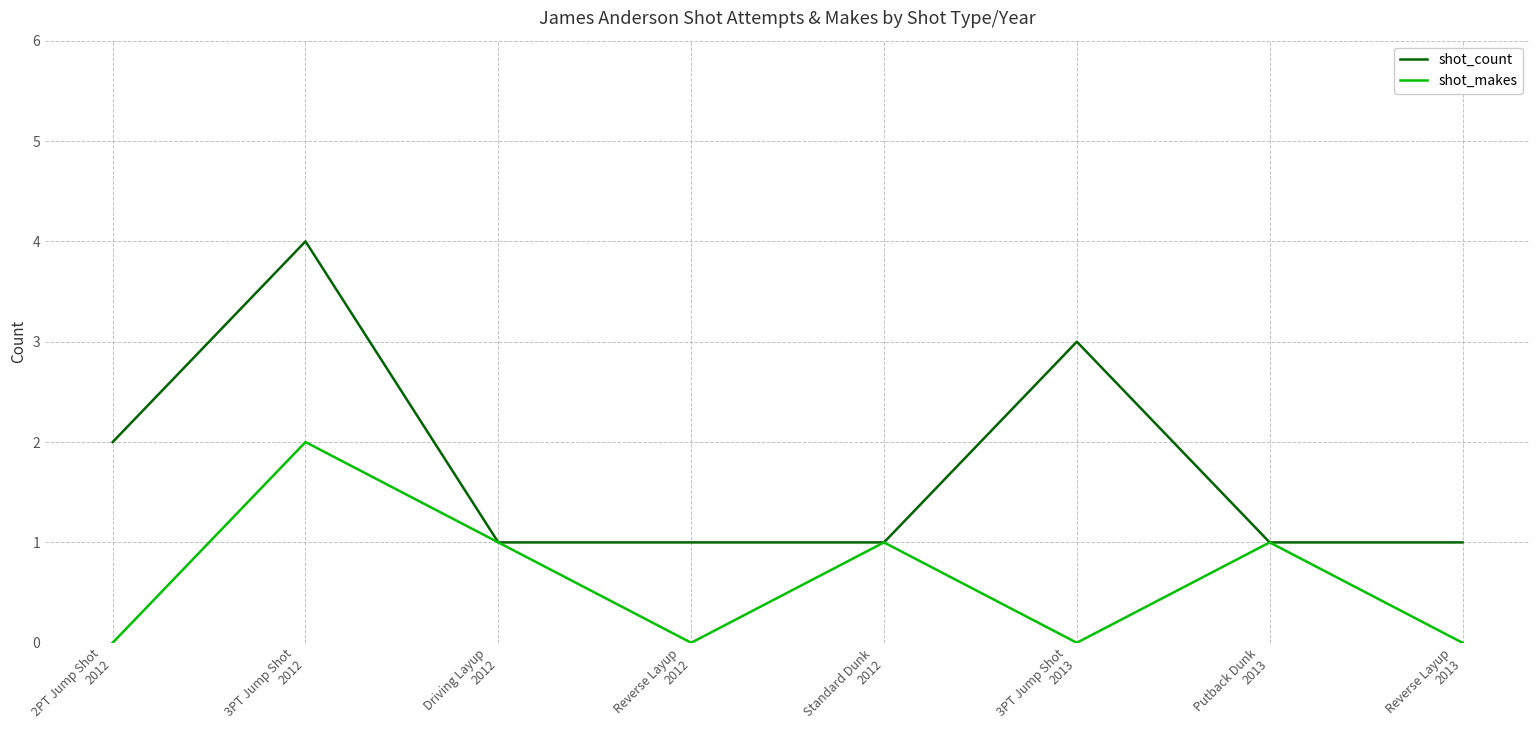

Is the value of shot_count at 2PT Jump Shot
2012 greater than the value of shot_makes at 2PT Jump Shot
2012?

Yes